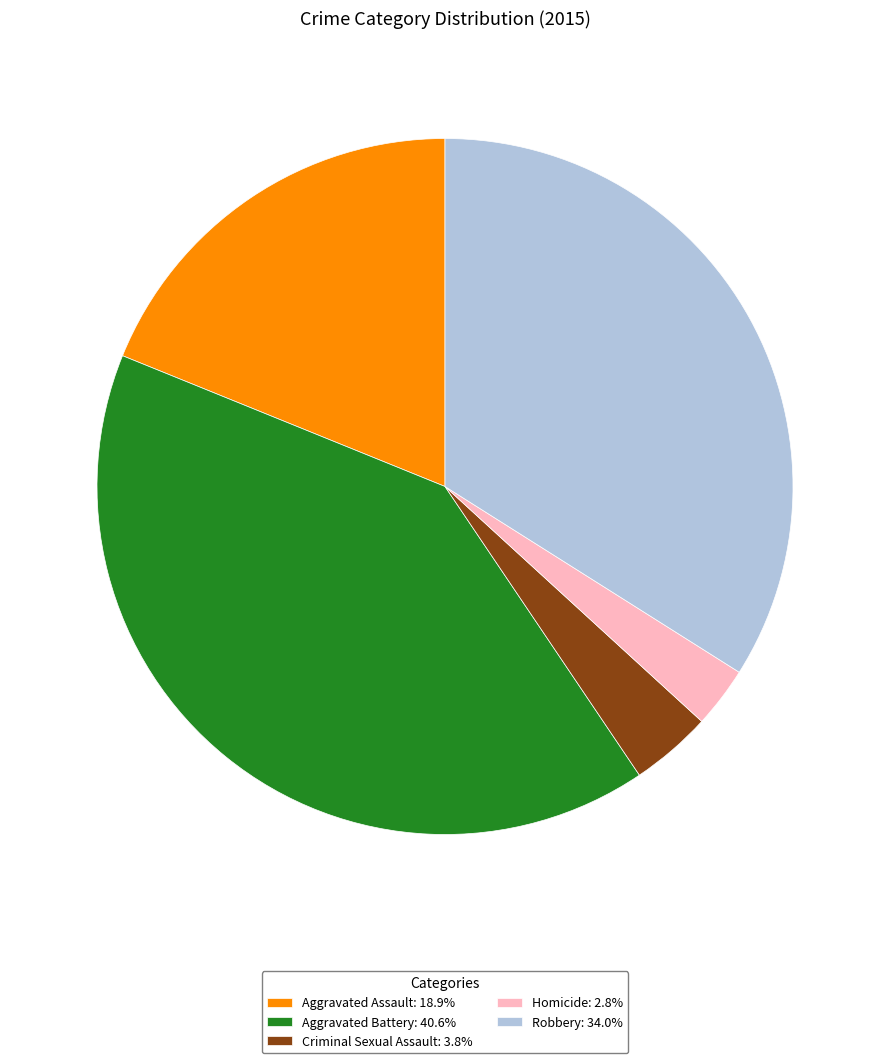

True or false: Aggravated Battery accounts for 41% of the total.

True